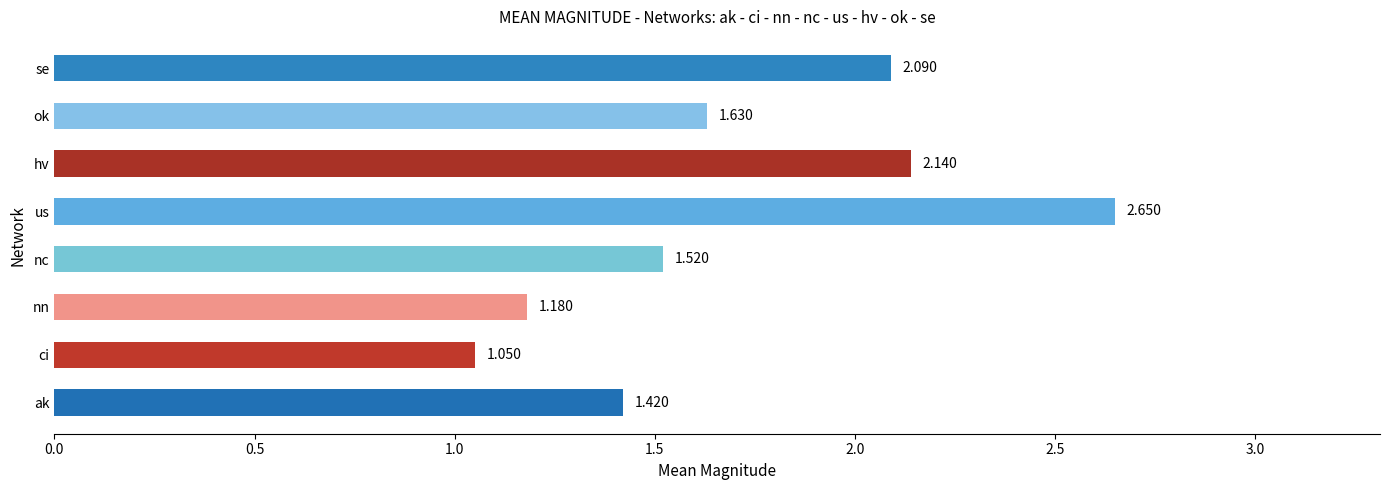

List the labels in order of value, smallest first.

ci, nn, ak, nc, ok, se, hv, us